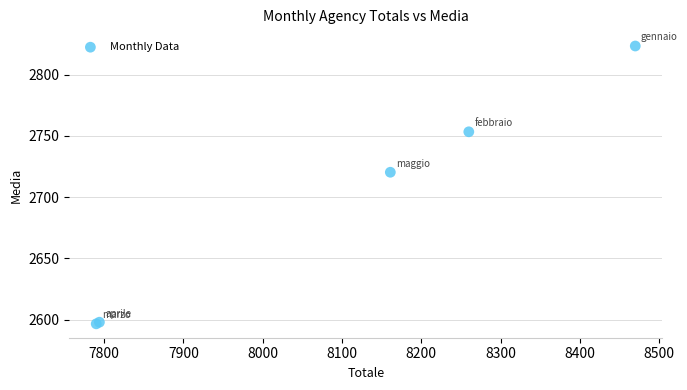

What Y value in the scatter plot is closest to 2710?

2720.3